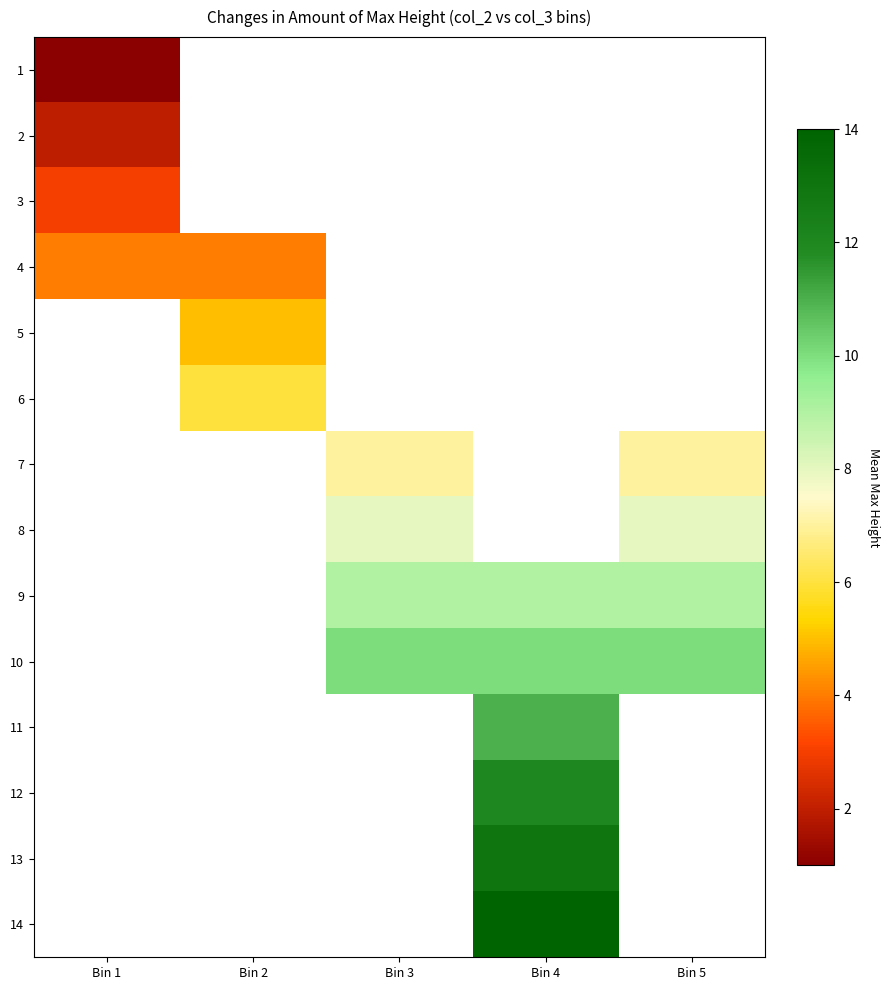

Is the value of 11 at Bin 1 greater than the value of 6 at Bin 4?

No